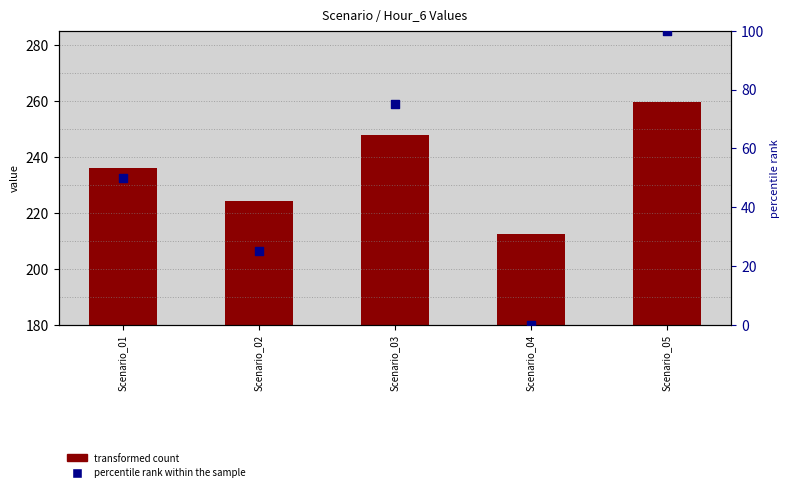

At which category is the sum across all series the highest?

Scenario_05